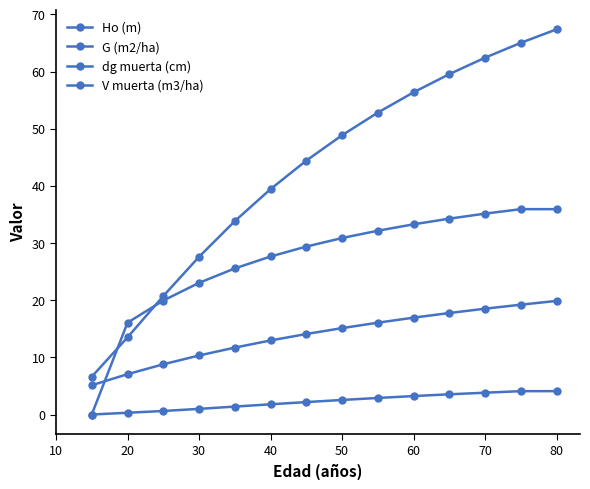

How many data points in Ho (m) are less than 15?

7